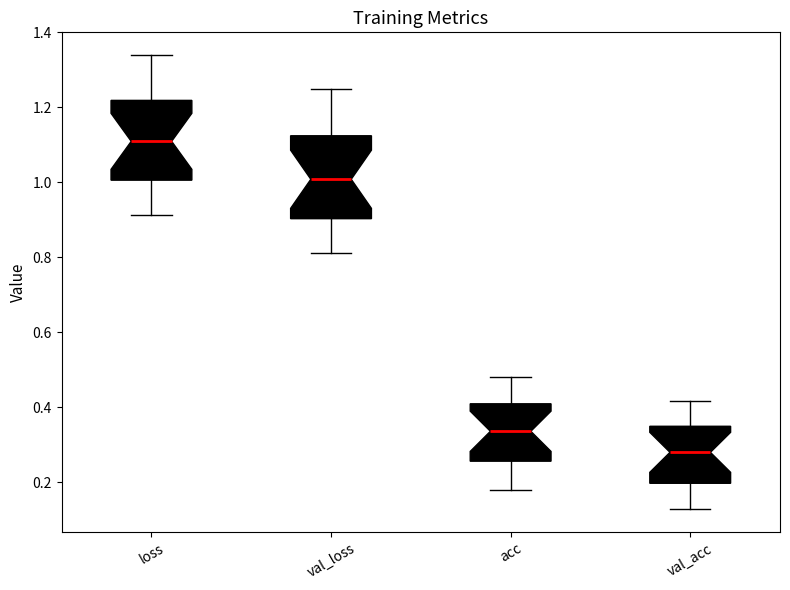

Reading left to right, read every box against the y-axis: the position of its median line, the range the box covers, and the ends of its whiskers. The values are not printed on the chart, so give them approximately, as read against the axis.

loss: median 1.10, box 1.00 to 1.22, whiskers 0.92 to 1.34
val_loss: median 1.00, box 0.90 to 1.12, whiskers 0.82 to 1.24
acc: median 0.34, box 0.26 to 0.40, whiskers 0.18 to 0.48
val_acc: median 0.28, box 0.20 to 0.34, whiskers 0.12 to 0.42